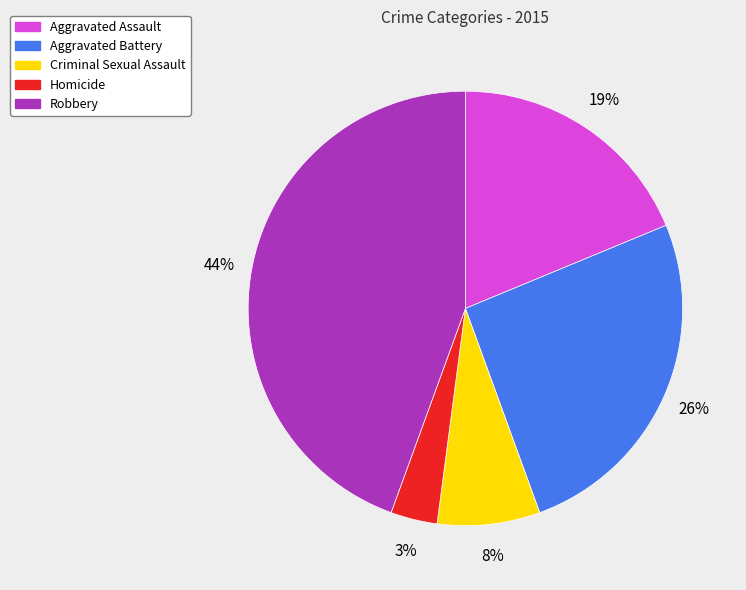

To the nearest percent, what portion does Criminal Sexual Assault represent?

8%